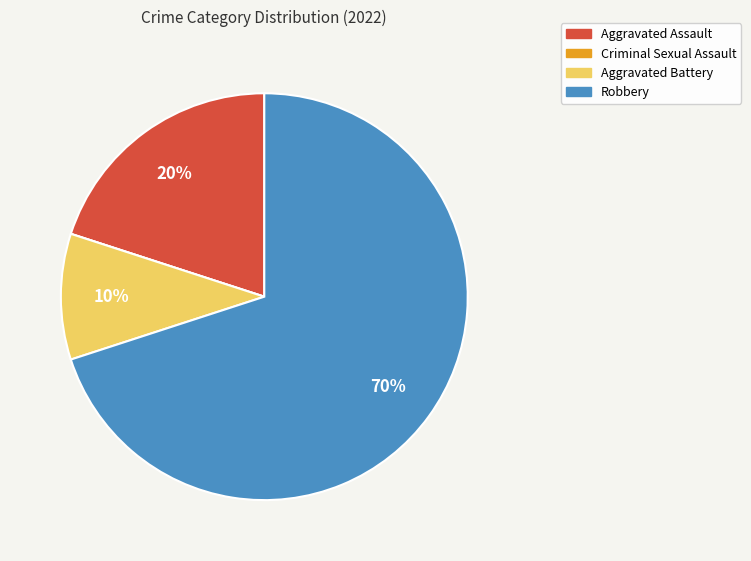

The Aggravated Battery slice represents 3% of the pie. True or false?

False